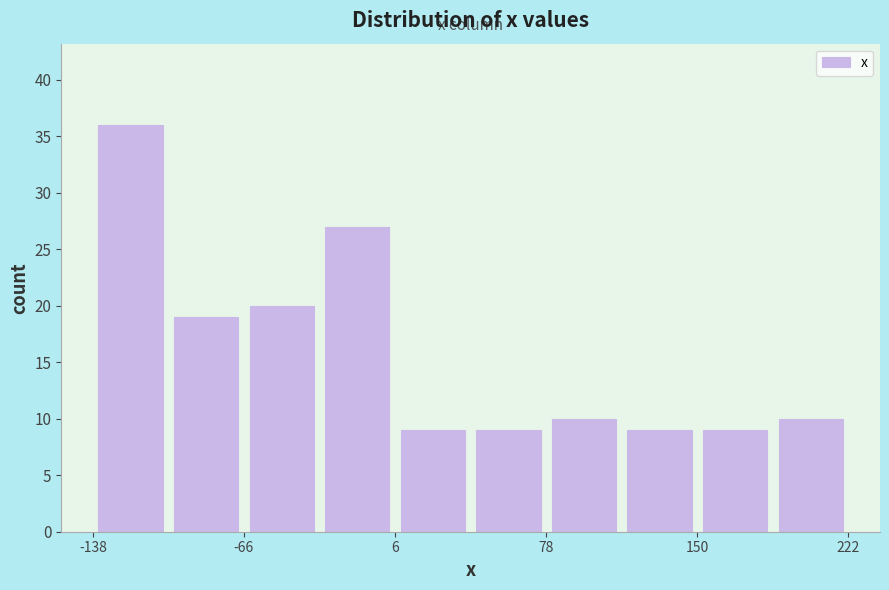

Around what value on the x-axis is the tallest bar? Give the approximate position of its centre, as read against the axis.

-120